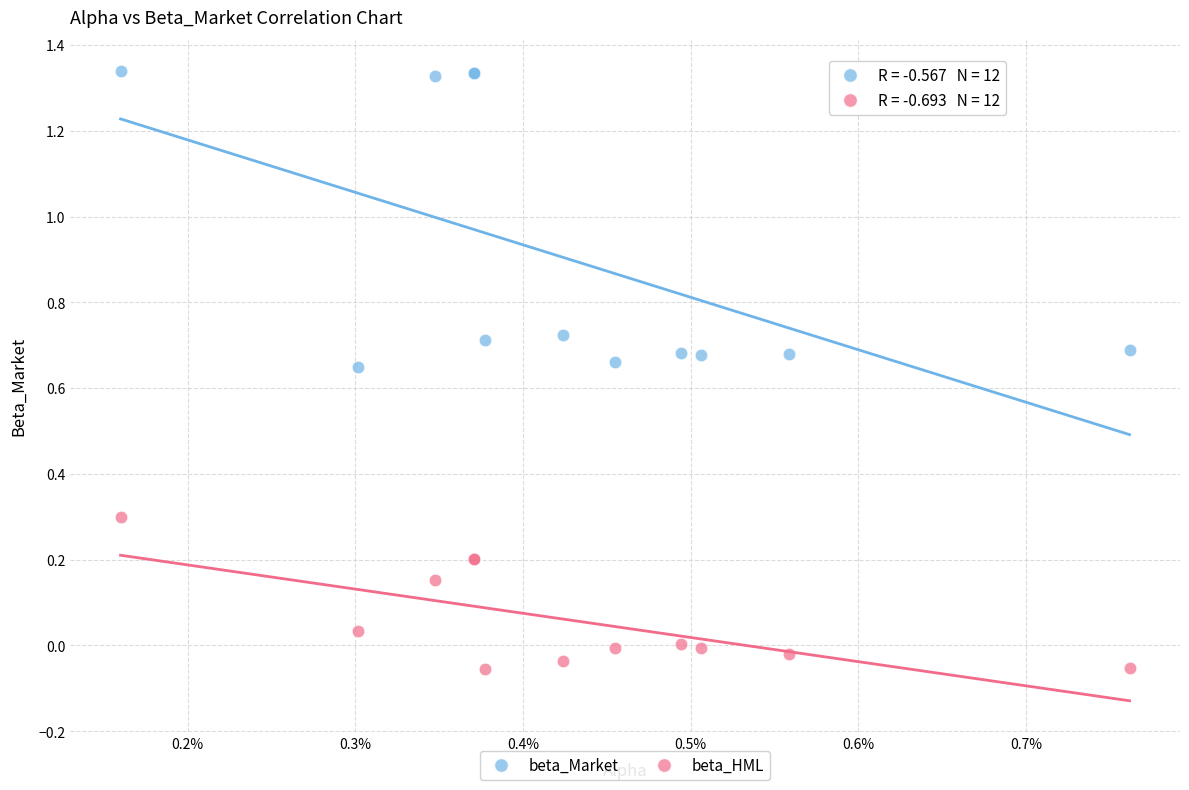

What are all the series names shown in the legend?

beta_Market, beta_HML